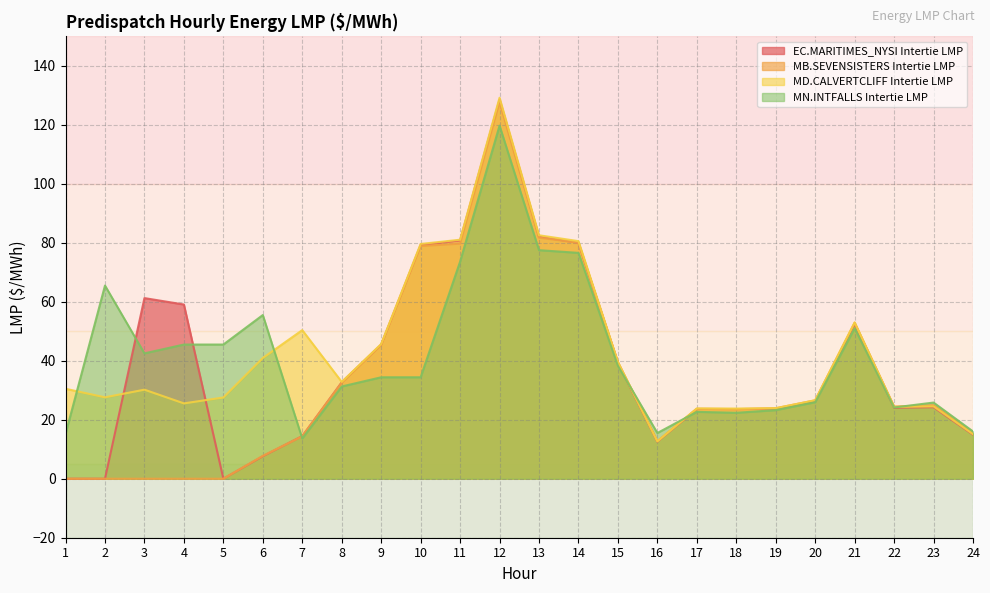

What is the highest value of the EC.MARITIMES_NYSI Intertie LMP series?

128.5